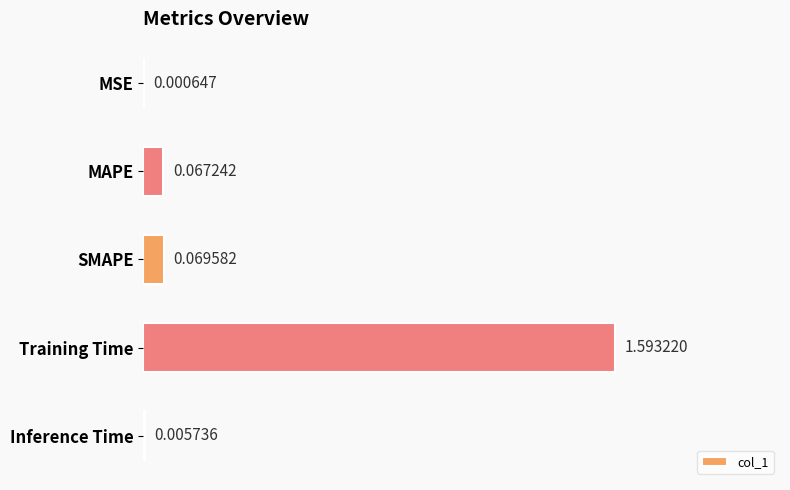

Which category has the highest value across all series?

Training Time